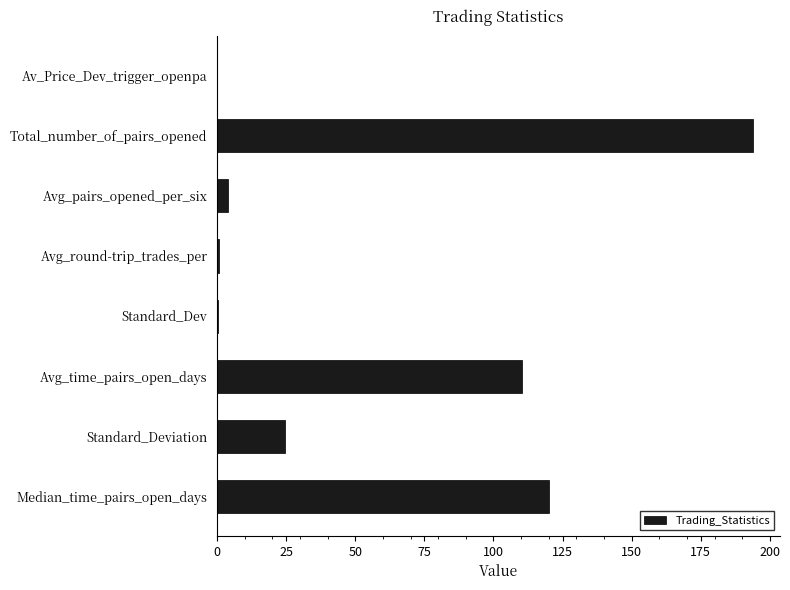

At which label is the value closest to 97?

Avg_time_pairs_open_days